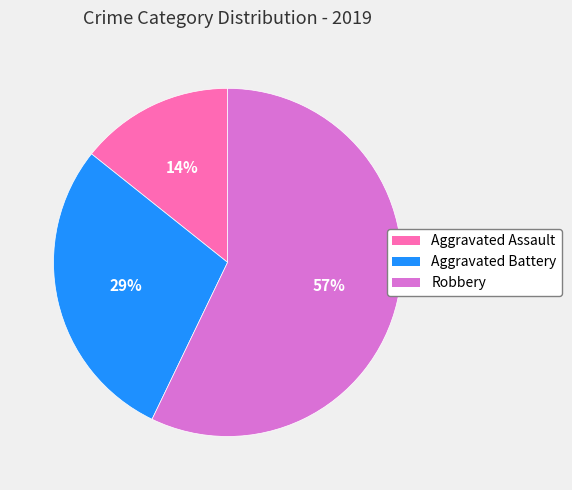

To the nearest percent, what is the combined percentage of Aggravated Assault and Aggravated Battery?

43%